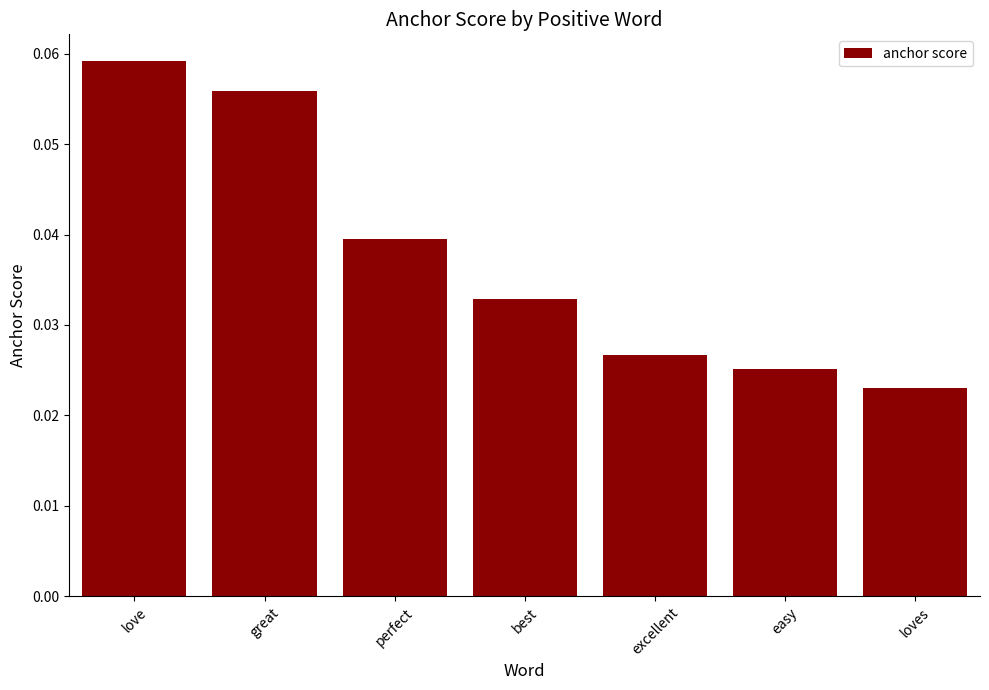

Are the bars grouped side by side (vs. stacked)?

No